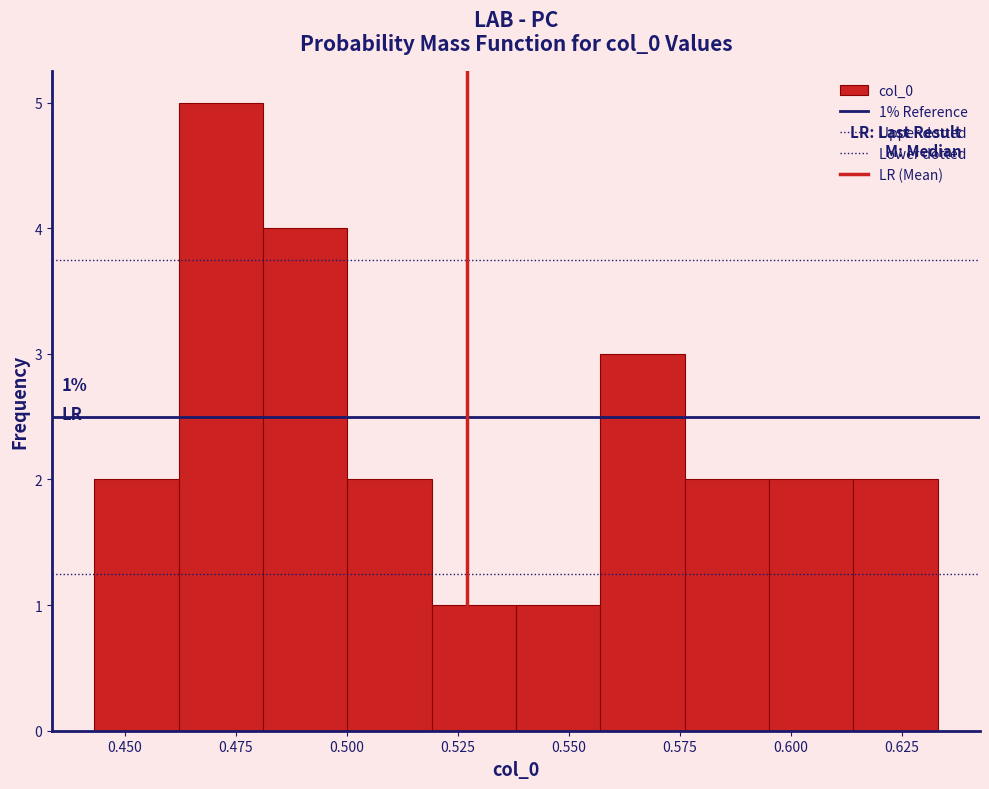

Read against the x-axis, roughly where is the centre of the tallest bar?

0.470